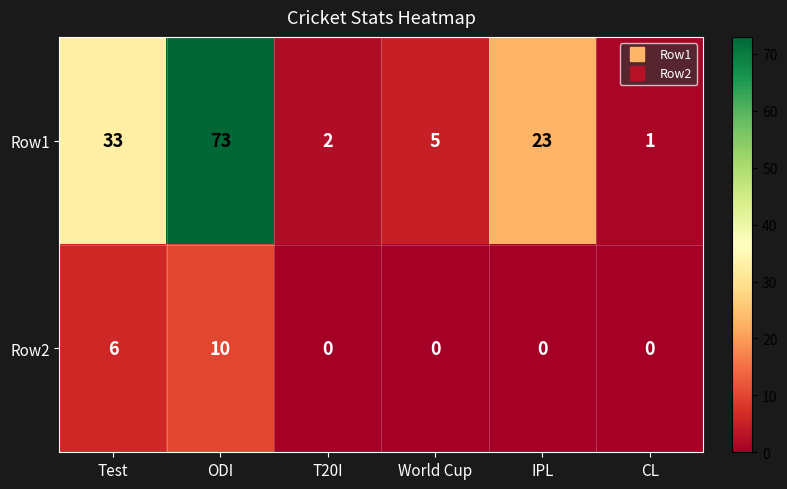

Count the number of data series in this chart.

2